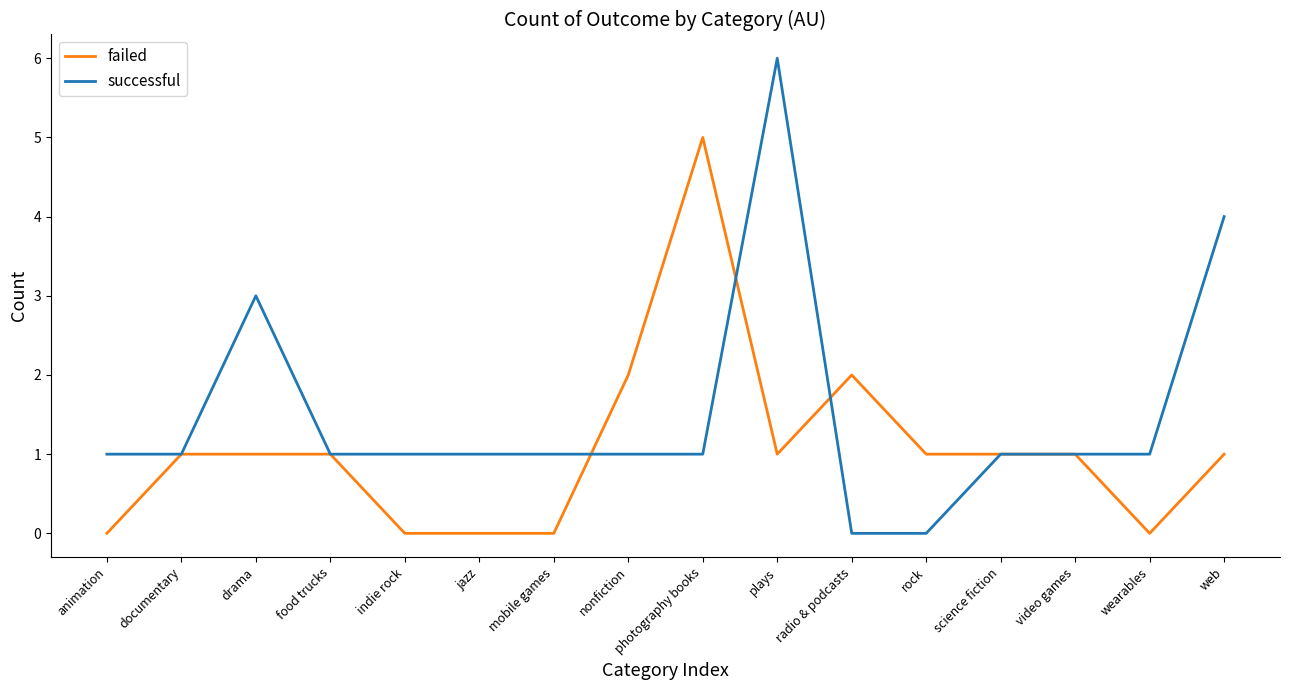

Rank the series by their maximum value, from highest to lowest.

successful, failed